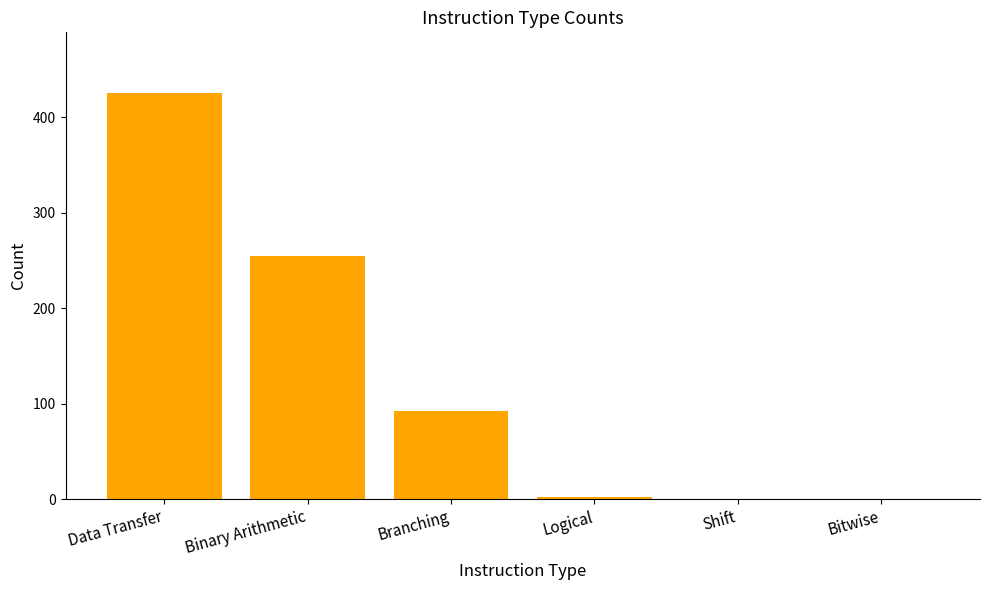

Are the bars grouped side by side (vs. stacked)?

No